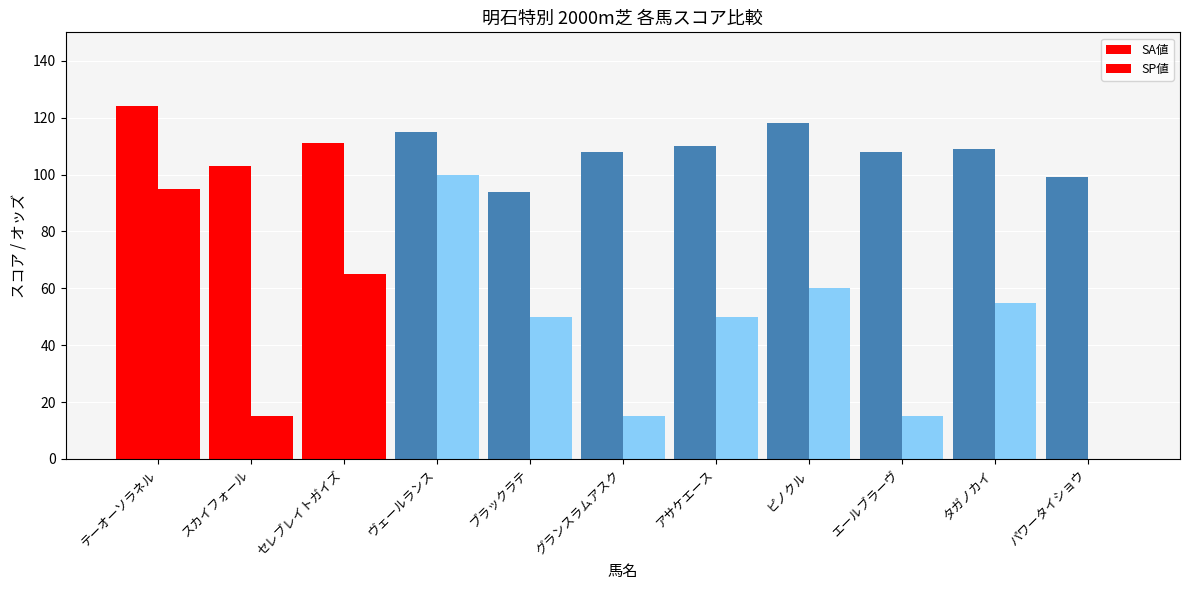

Are the bars grouped side by side (vs. stacked)?

Yes